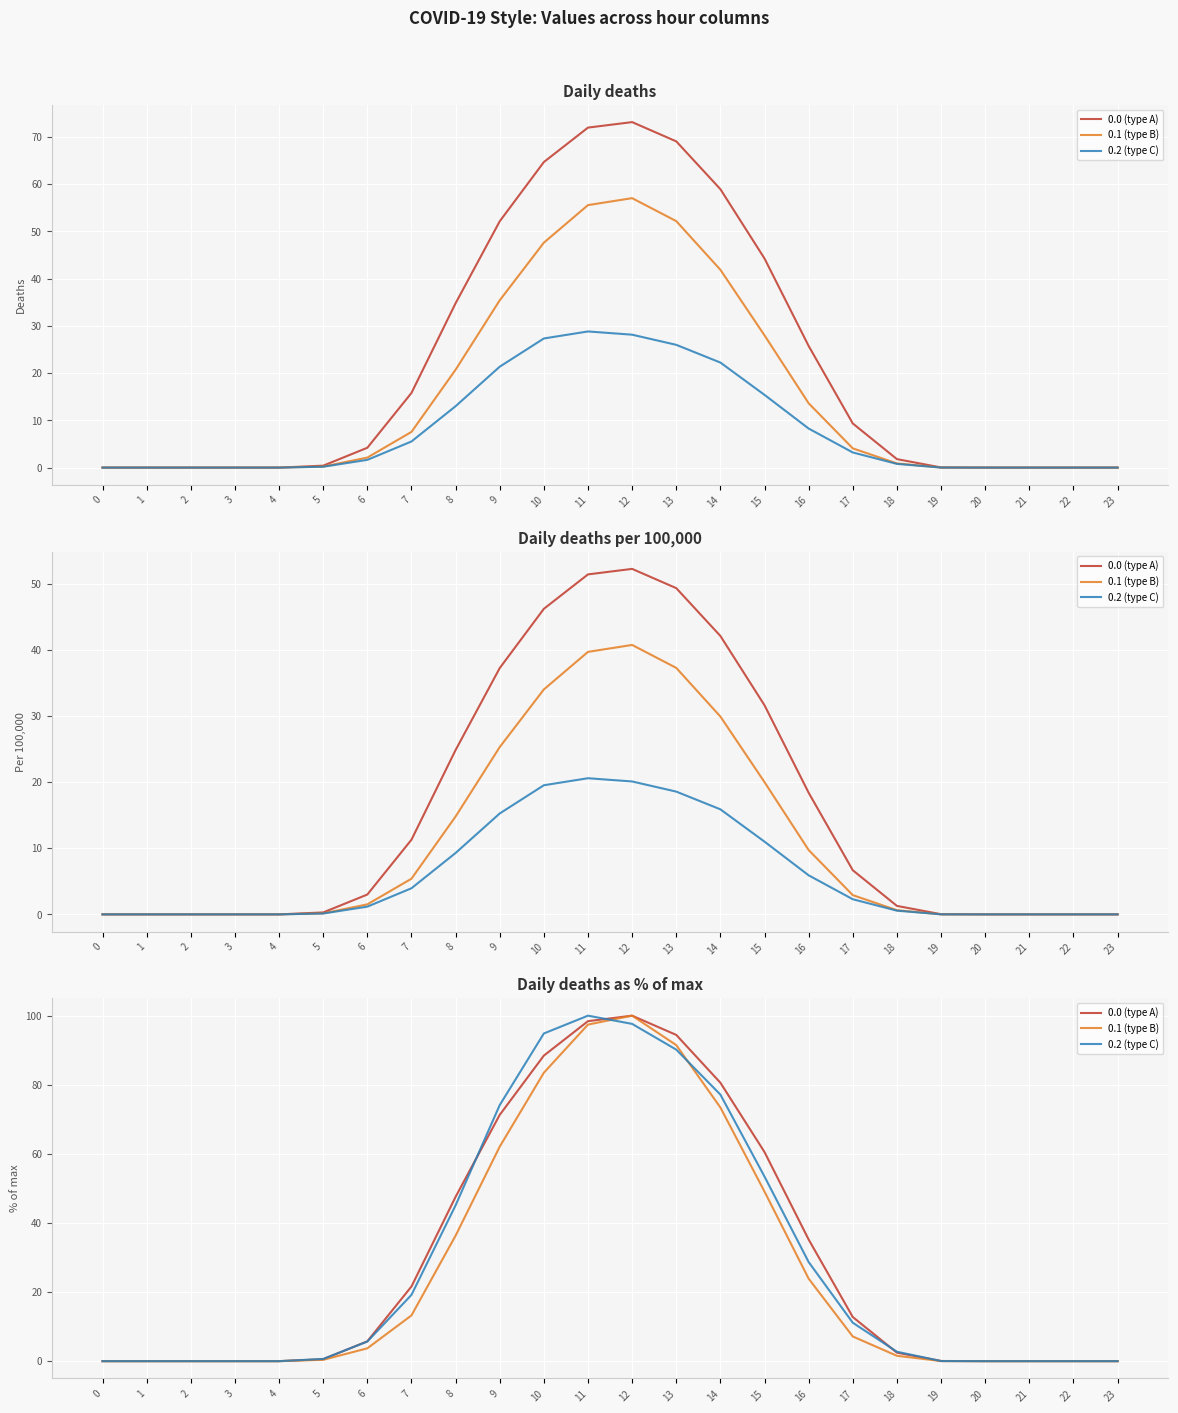

The value of 0.2 (type C) at 17 is 17.1. True or false?

False